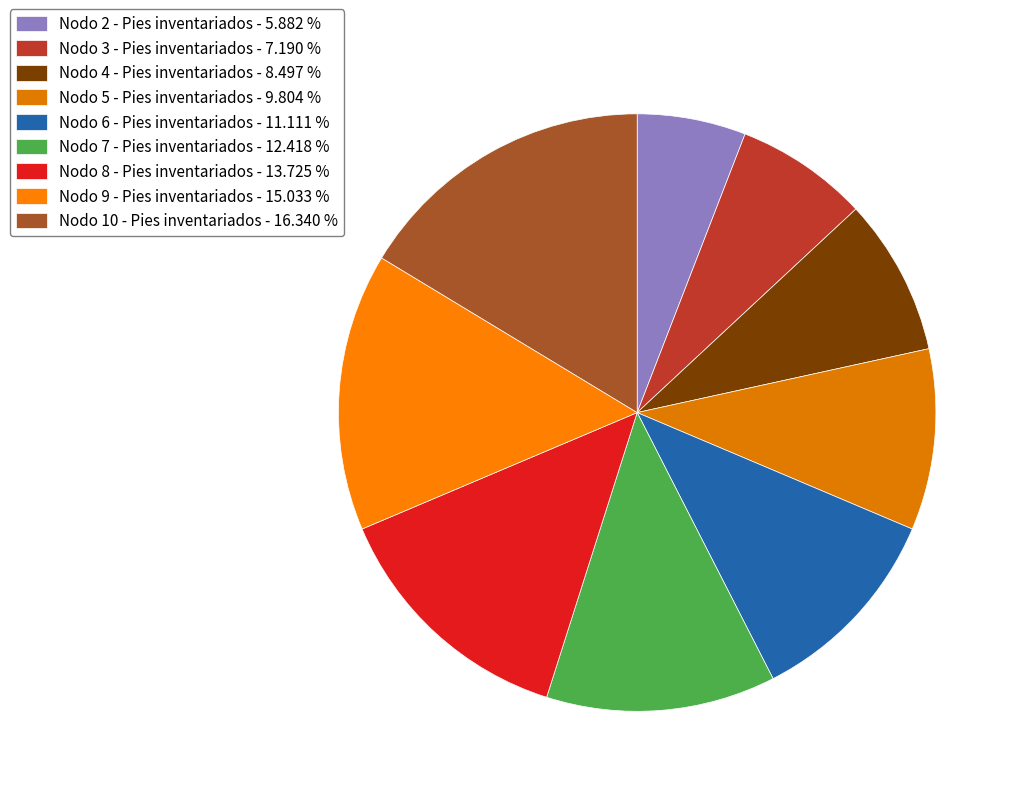

What is the ratio of the value at Nodo 6 - Pies inventariados to the value at Nodo 5 - Pies inventariados?

1.1